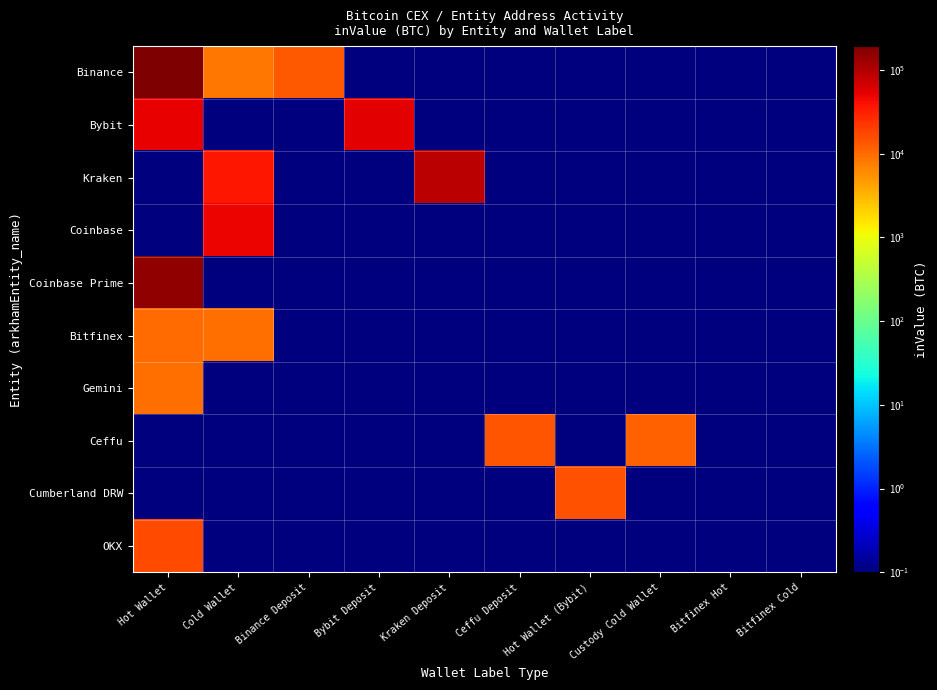

Between Ceffu Deposit and Custody Cold Wallet, which series saw the biggest shift?

Ceffu